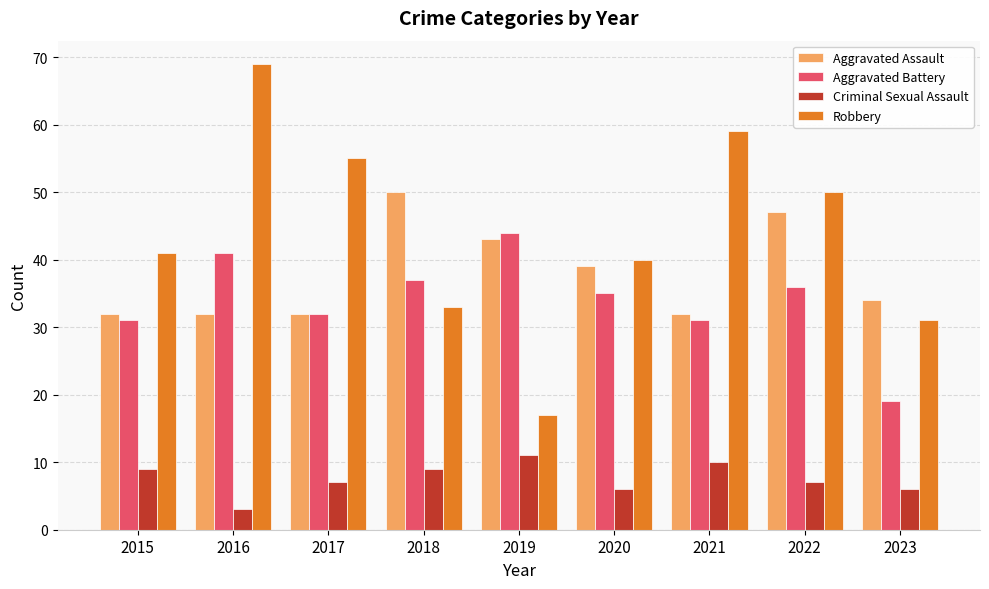

Which label corresponds to the smallest value in the chart?

2016